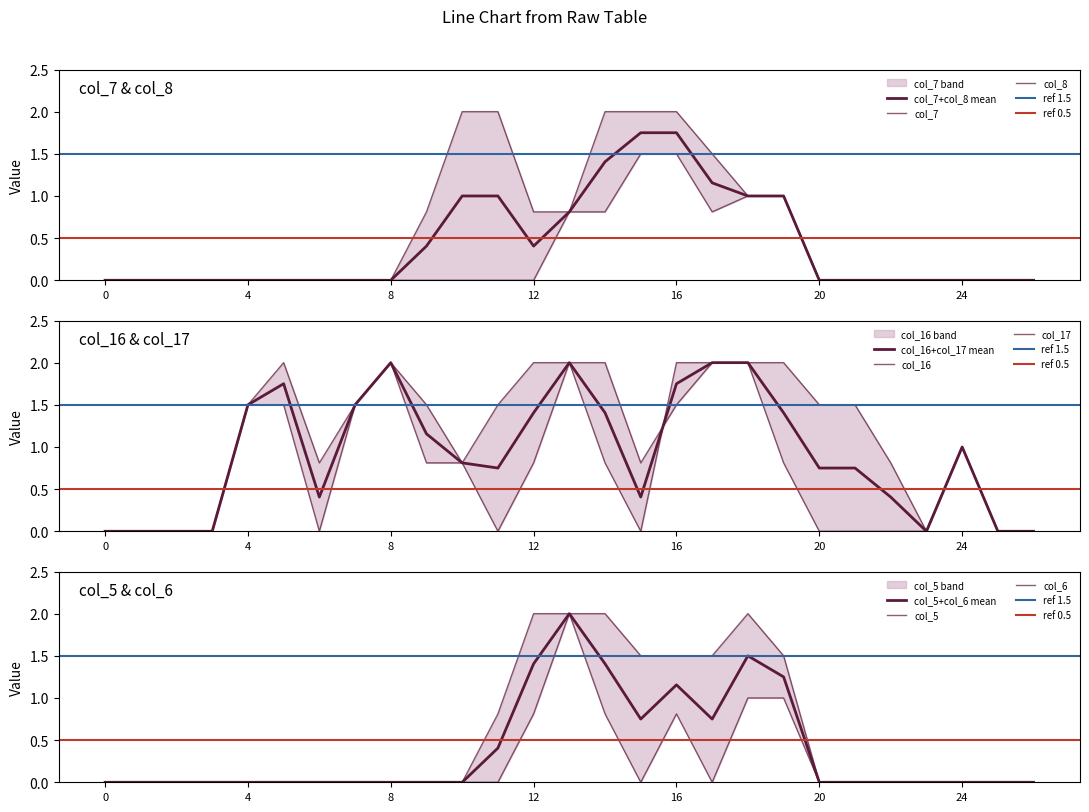

What is the sum of all col_16 values?

28.1